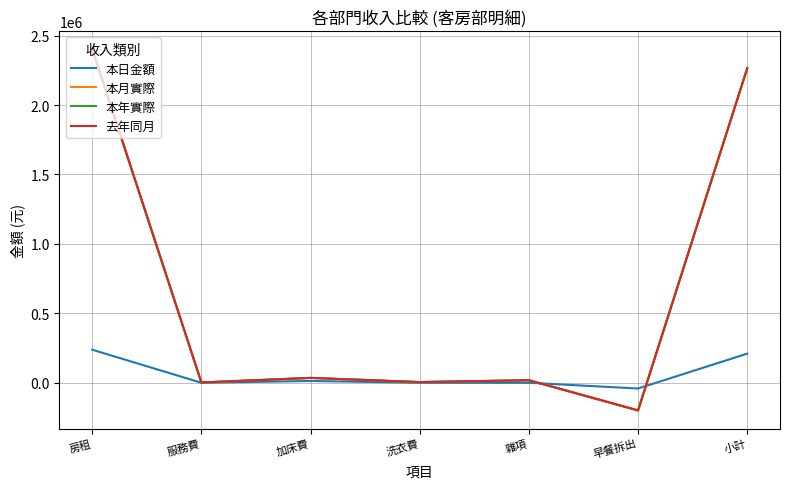

What is the label of the 6th point from the right?

服務費